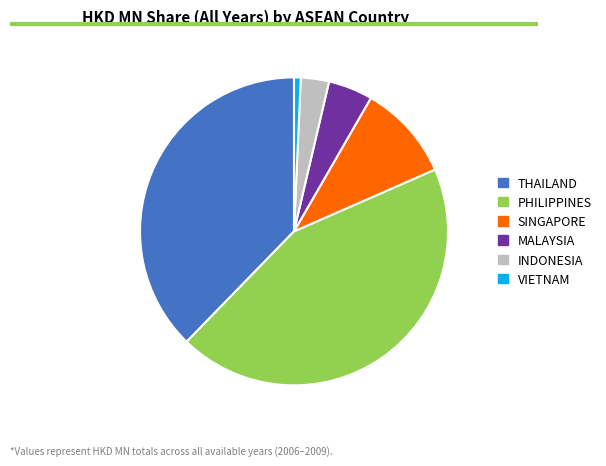

What is the ratio of the value at PHILIPPINES to the value at VIETNAM?

62.5